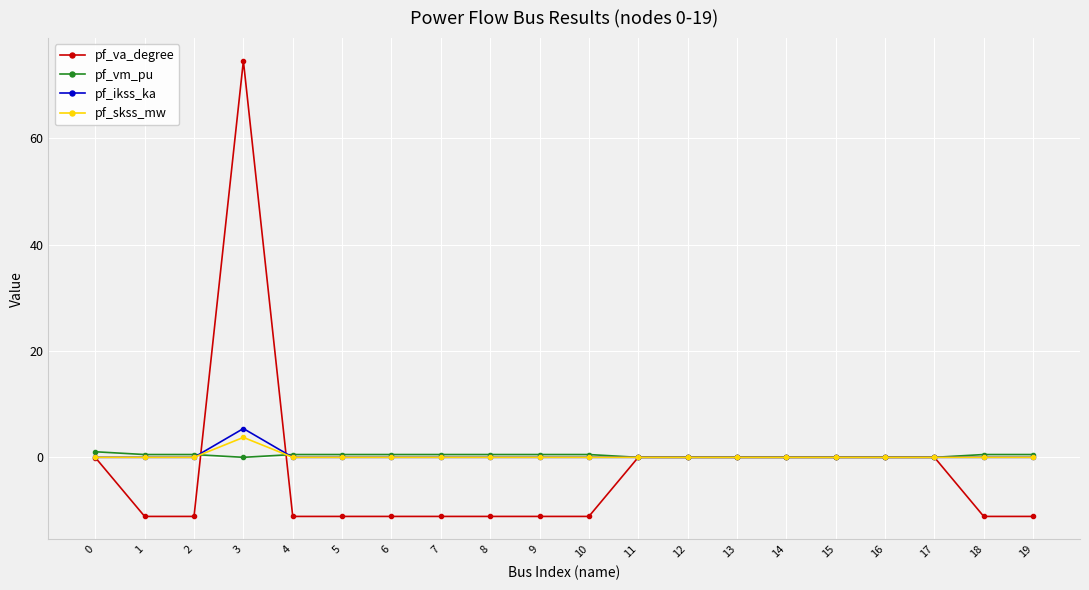

True or false: pf_ikss_ka and pf_va_degree intersect in this chart.

True